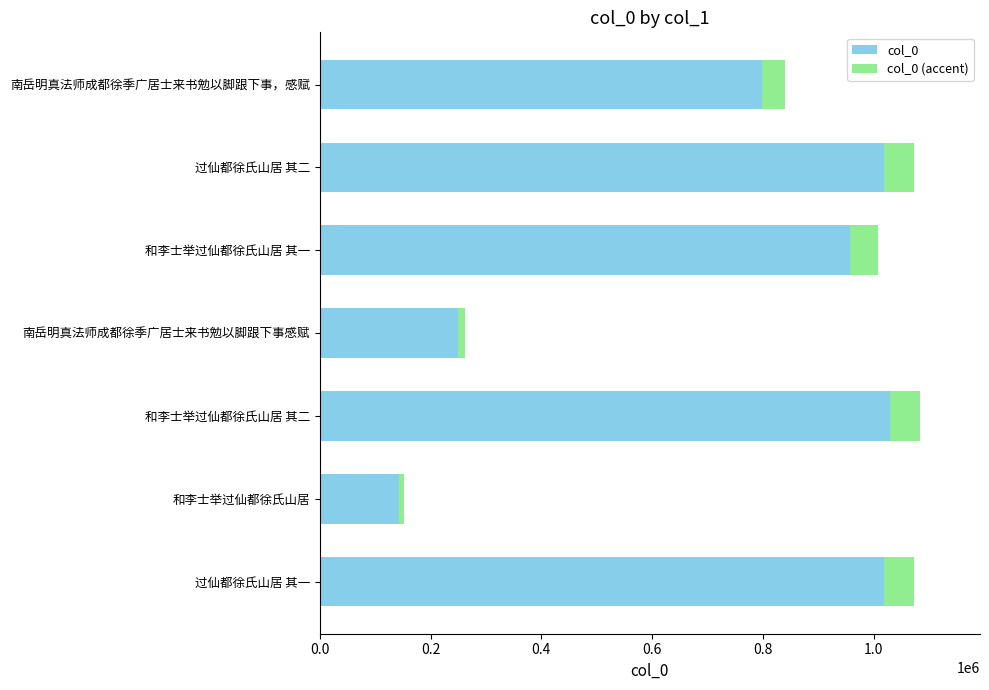

At how many categories does at least one series exceed 66744?

7